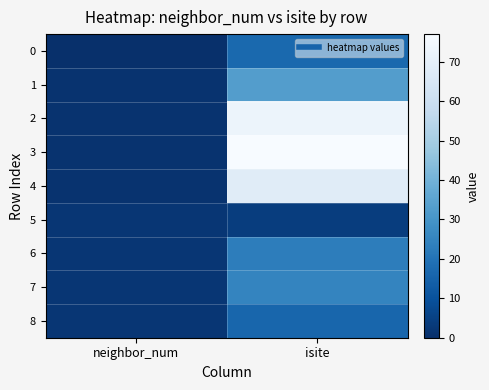

Between isite and neighbor_num, which is larger?

isite